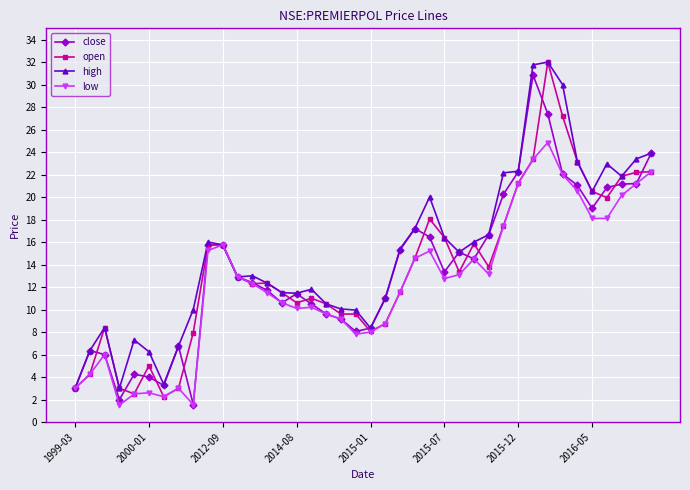

What is the greatest value displayed?

32.0